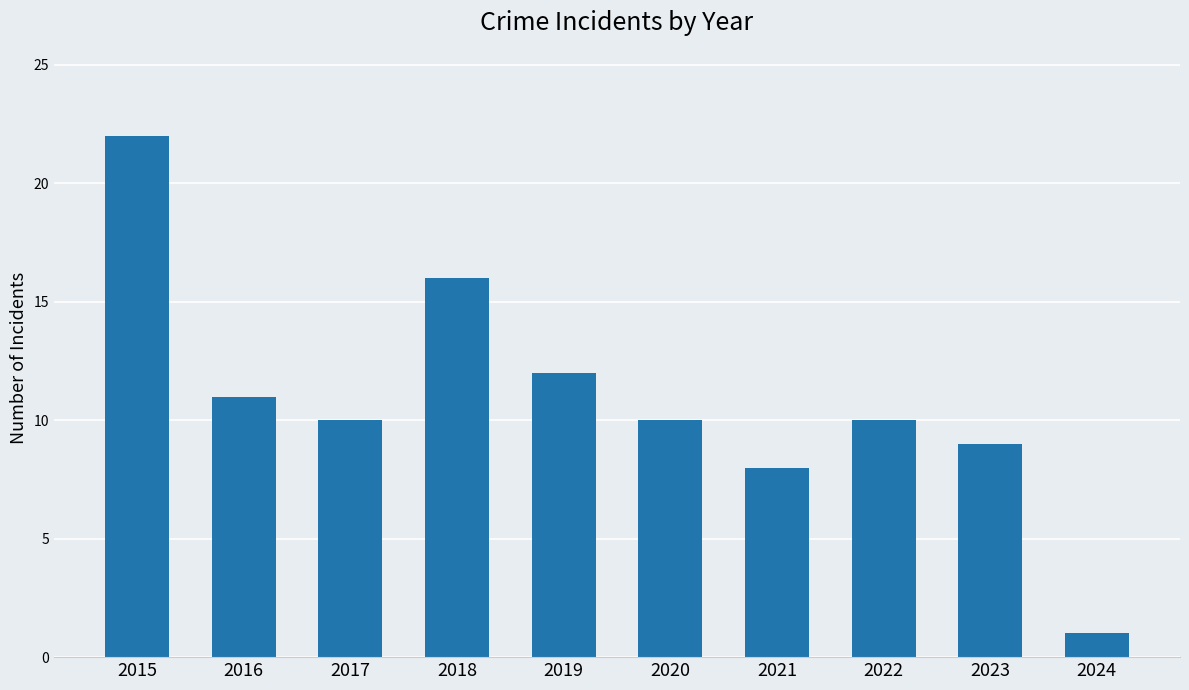

What is the greatest value displayed?

22